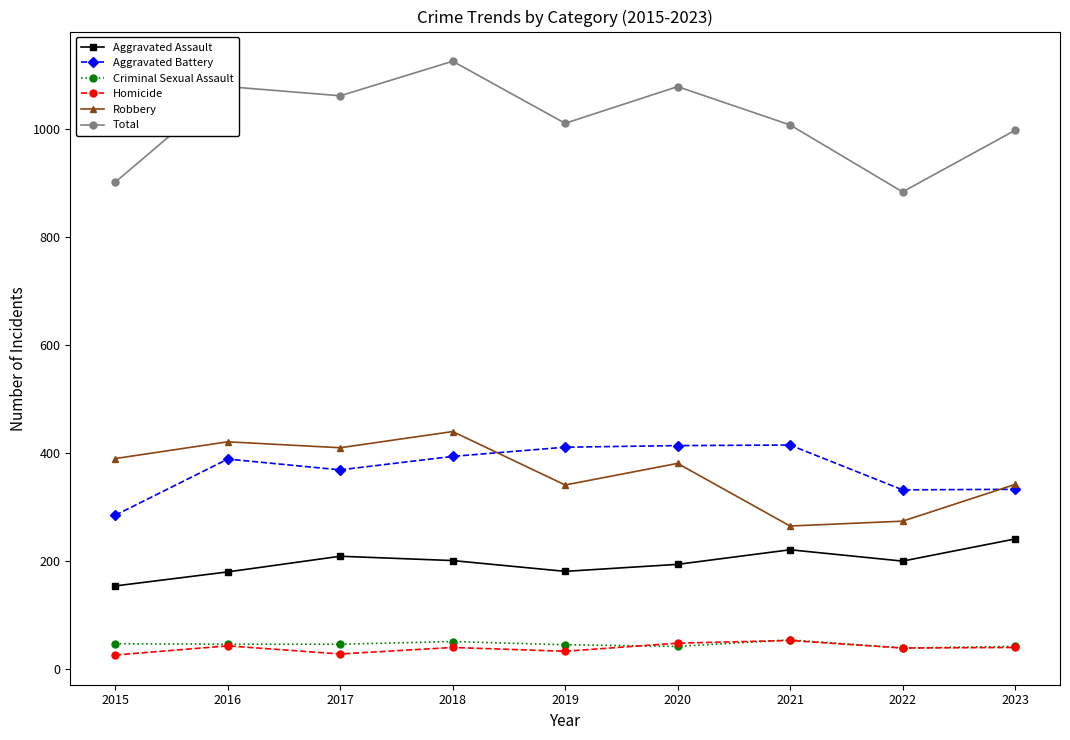

Count the number of data series in this chart.

6